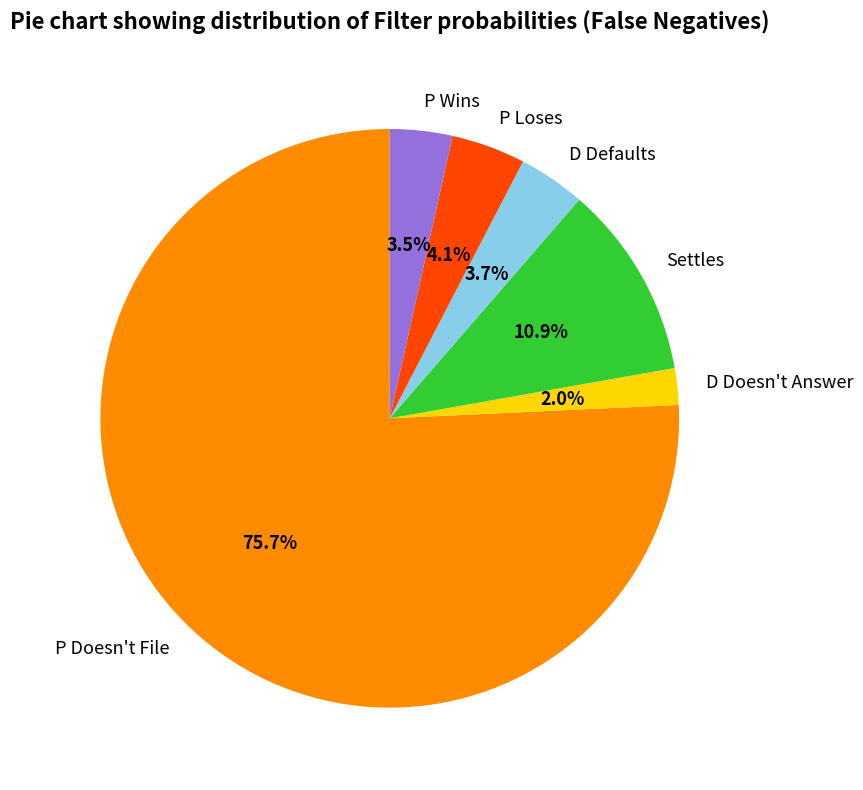

Count the number of slices in the pie.

6